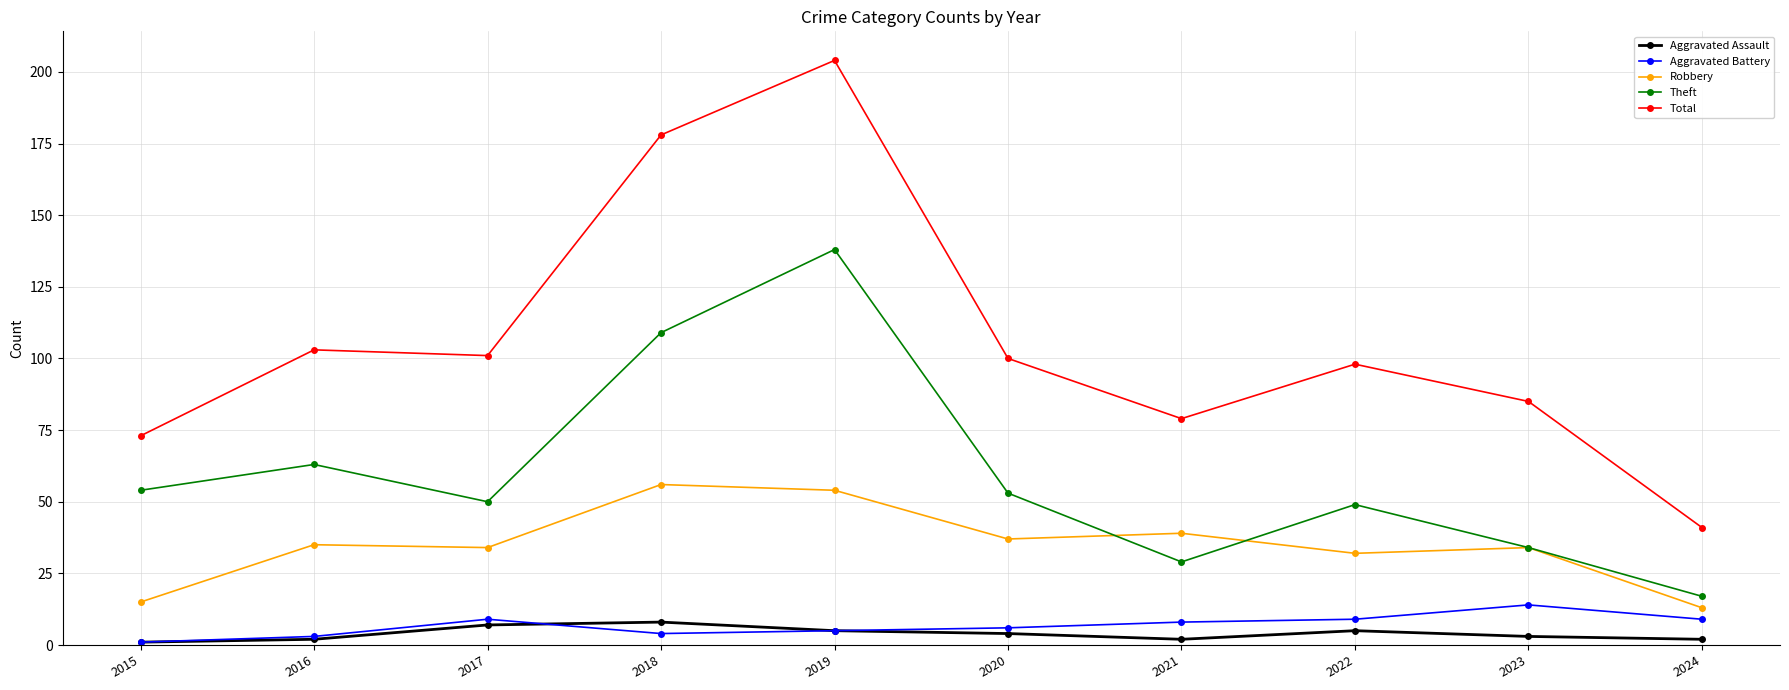

How many series are shown in this chart?

5